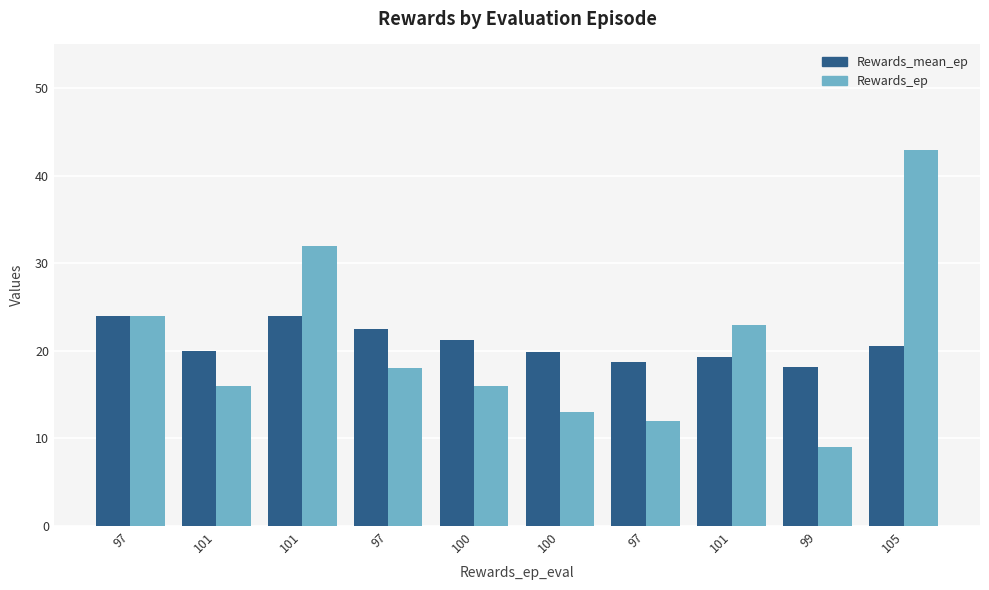

Reading right to left, list all the values displayed in this chart.

Rewards_mean_ep: 105=20.6	99=18.1	101=19.2	97=18.7	100=19.8	100=21.2	97=22.5	101=24.0	101=20.0	97=24.0
Rewards_ep: 105=43.0	99=9.0	101=23.0	97=12.0	100=13.0	100=16.0	97=18.0	101=32.0	101=16.0	97=24.0